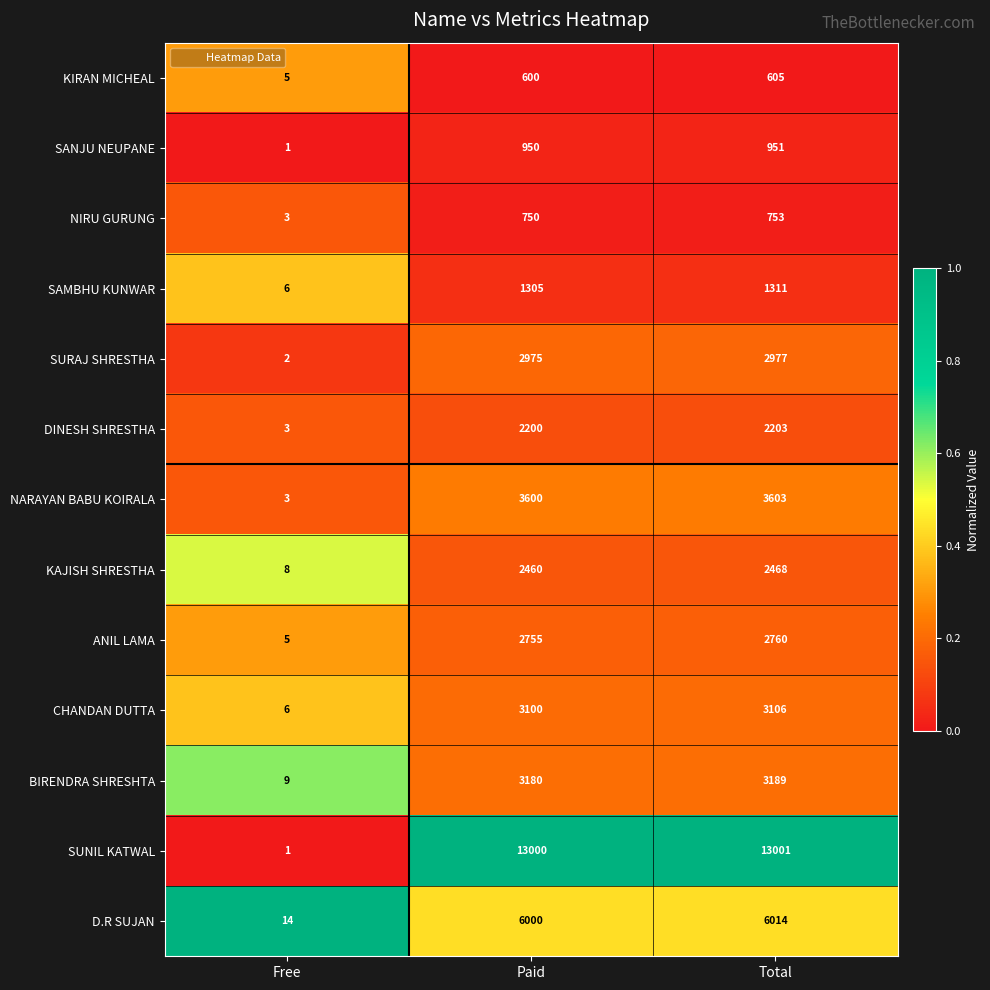

What is the sum of all D.R SUJAN values?

12028